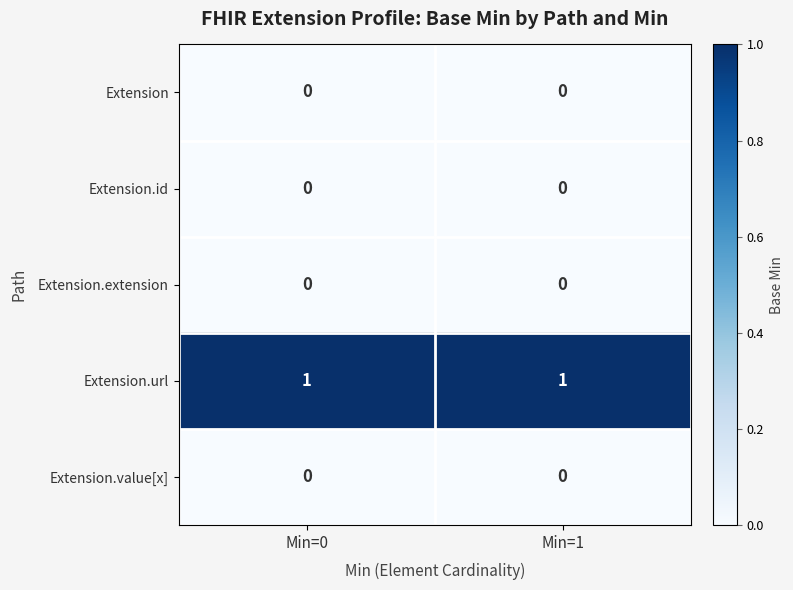

True or false: Extension has a value of 0 at Min=1.

True